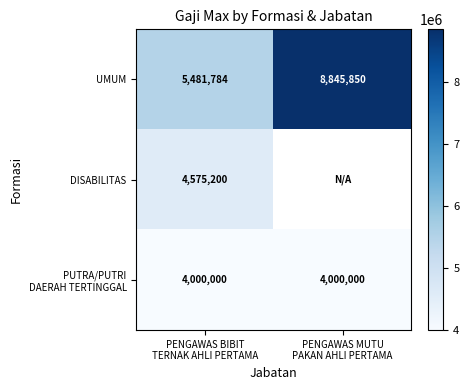

What is the difference between the maximum and minimum values in the UMUM series?

3364066